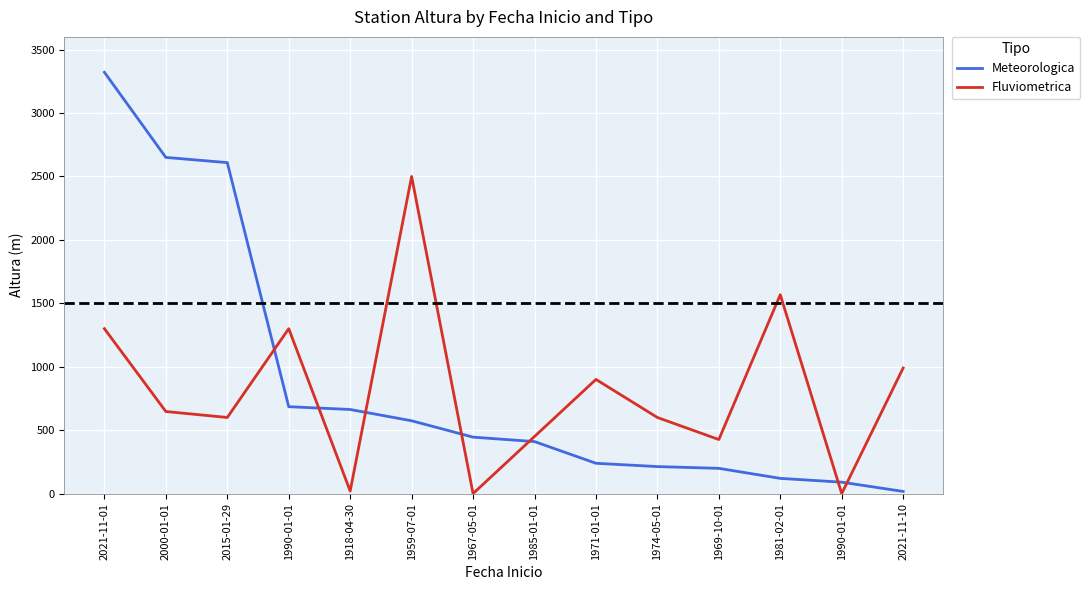

At which label does Meteorologica reach its minimum?

2021-11-10